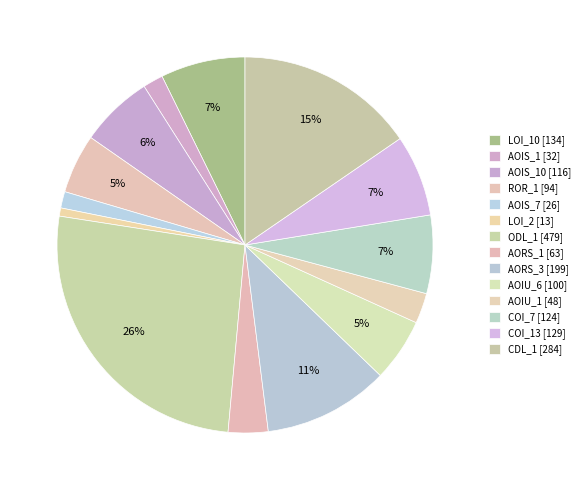

How many segments does this pie chart have?

14